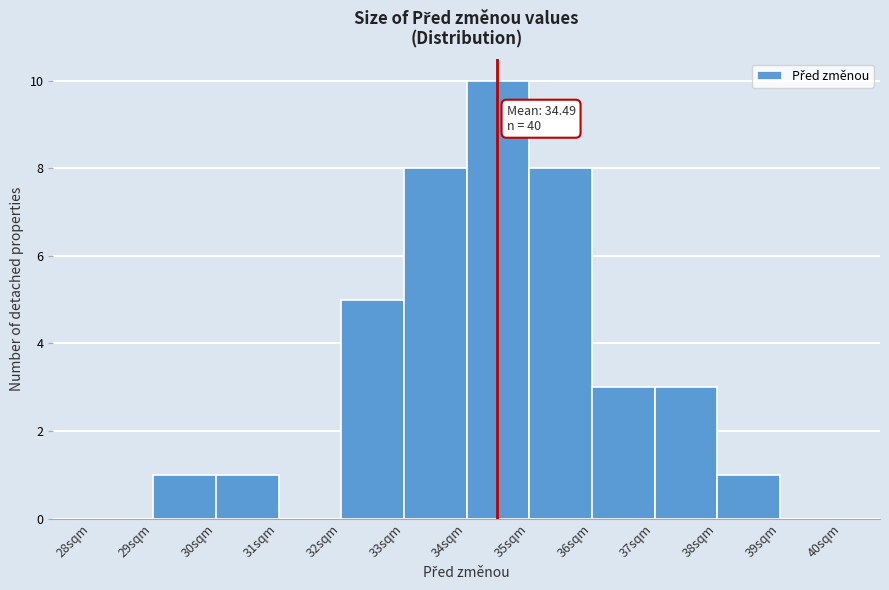

Which range on the x-axis has the tallest bar?

34 to 35